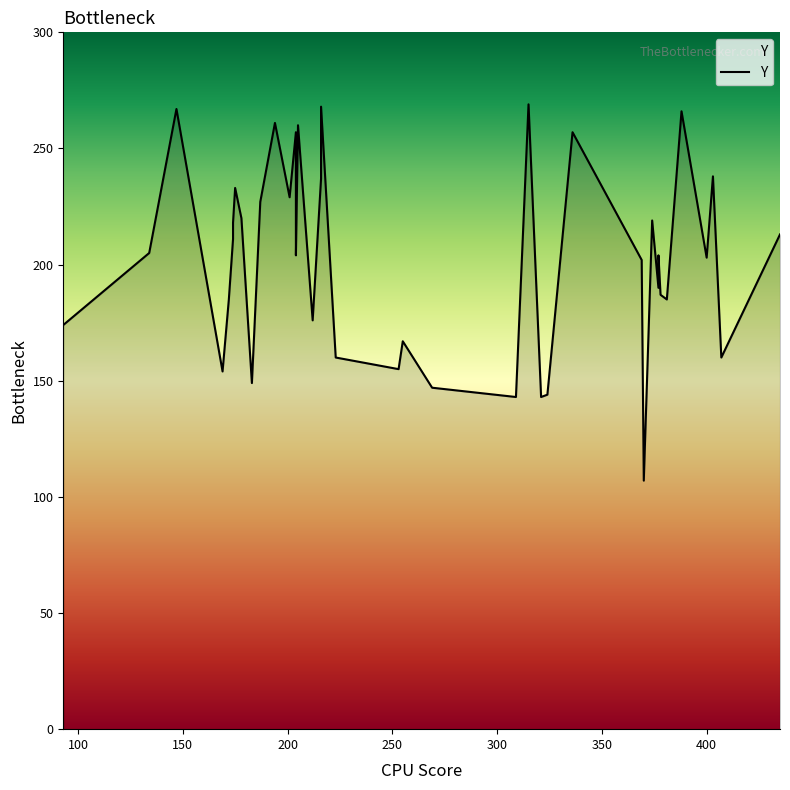

Reading left to right, list all the values displayed in this chart.

370=107	309=143	321=143	324=144	269=147	183=149	169=154	253=155	223=160	407=160	255=167	93=174	212=176	172=185	381=185	378=187	377=190	369=202	400=203	204=204	377=204	134=205	174=211	435=213	174=218	374=219	178=220	187=227	201=229	175=233	216=237	403=238	204=257	336=257	205=260	194=261	388=266	147=267	216=268	315=269